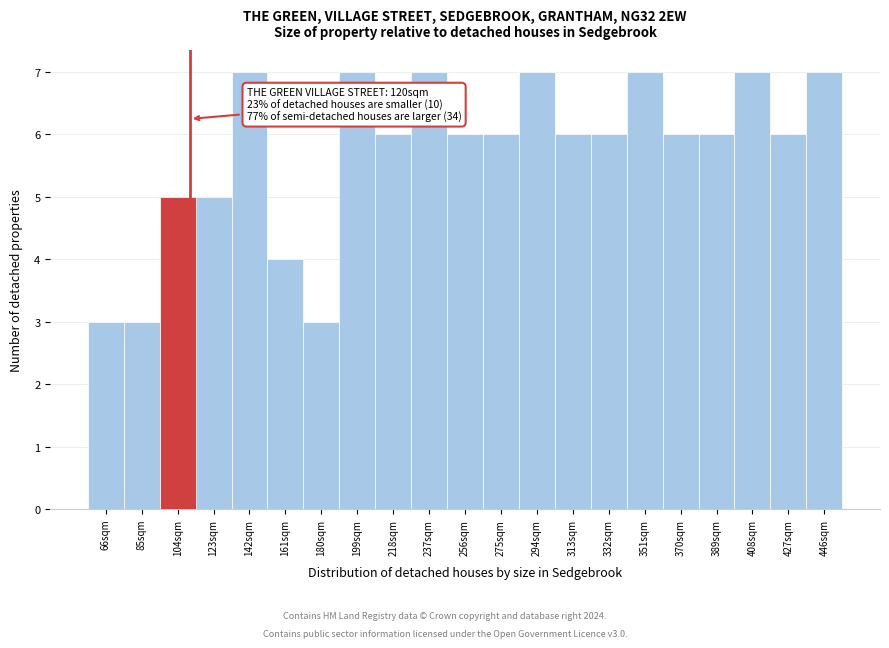

Reading right to left, what are all the values shown in this chart?

446sqm=7	427sqm=6	408sqm=7	389sqm=6	370sqm=6	351sqm=7	332sqm=6	313sqm=6	294sqm=7	275sqm=6	256sqm=6	237sqm=7	218sqm=6	199sqm=7	180sqm=3	161sqm=4	142sqm=7	123sqm=5	104sqm=5	85sqm=3	66sqm=3